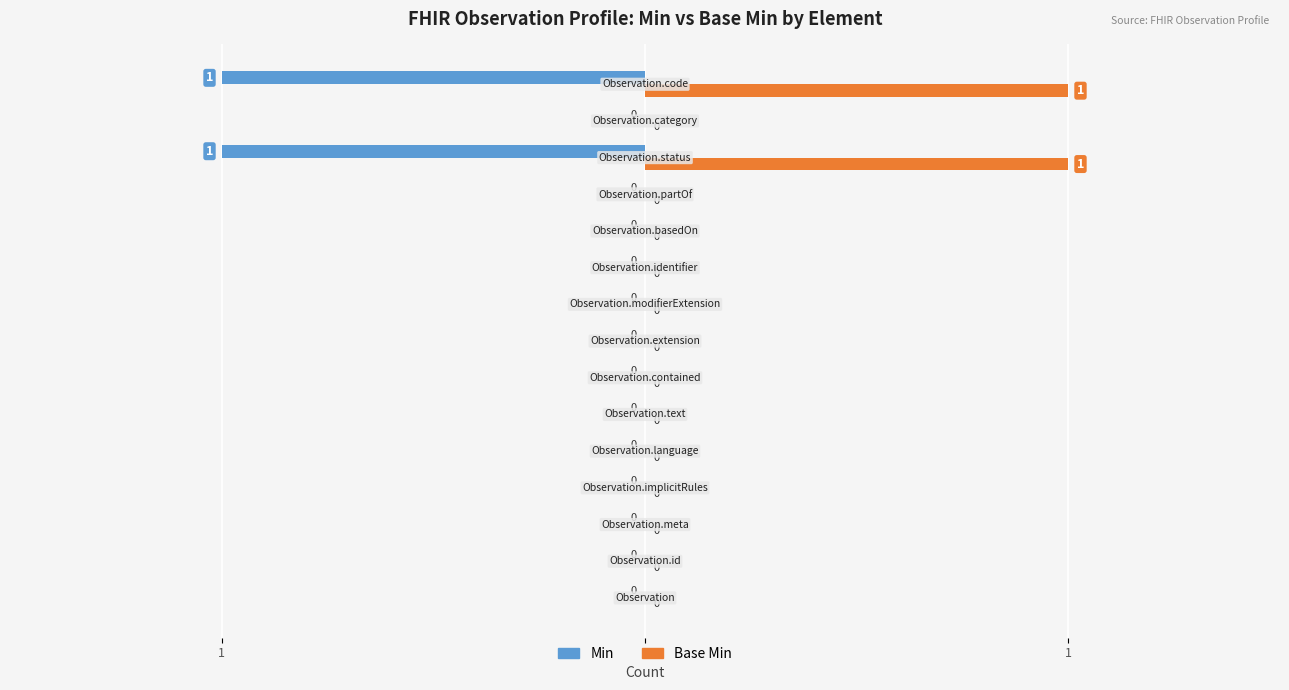

Which series has the largest total across all categories?

Base Min